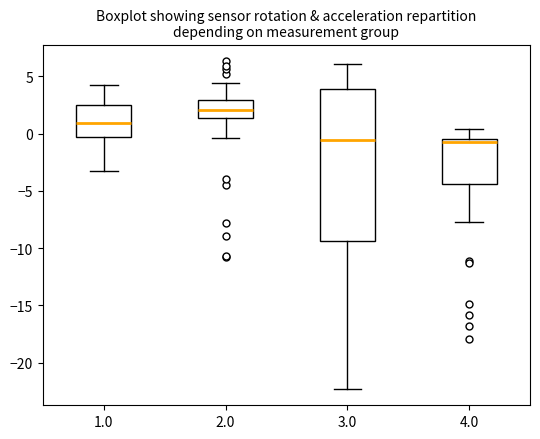

Reading left to right, read every box against the y-axis: the position of its median line, the range the box covers, and the ends of its whiskers. The values are not printed on the chart, so give them approximately, as read against the axis.

1.0: median 1.0, box -0.5 to 2.5, whiskers -3.5 to 4.5
2.0: median 2.0, box 1.5 to 3.0, whiskers -0.5 to 4.5
3.0: median -0.5, box -9.5 to 4.0, whiskers -22.5 to 6.0
4.0: median -1.0, box -4.5 to -0.5, whiskers -7.5 to 0.5